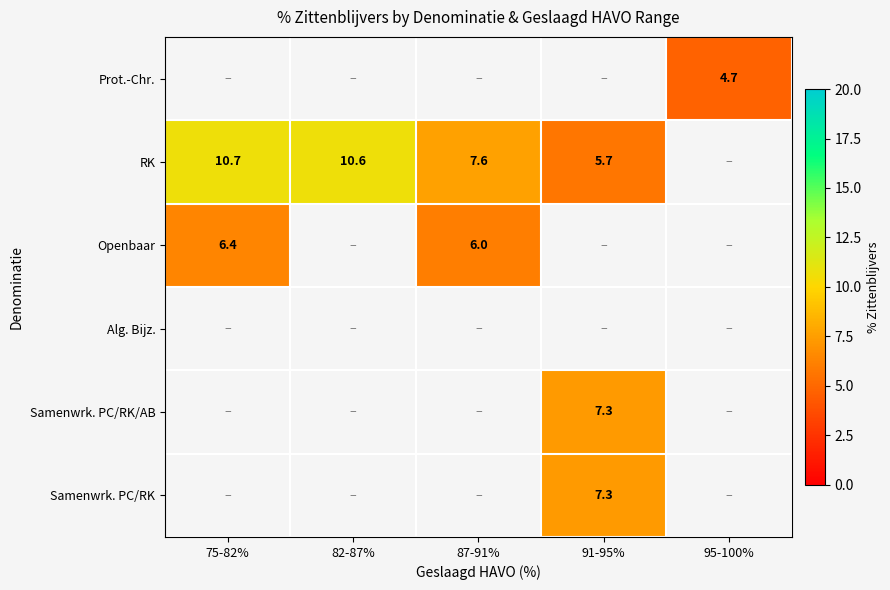

Which series has the widest spread of values?

RK